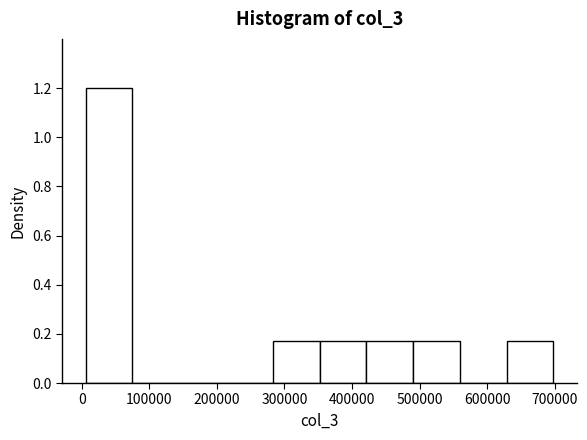

Reading left to right, transcribe this chart: for each bar, give the range it covers on the x-axis and its height. Neither the bar edges nor the heights are printed on the chart, so give them approximately, as read against the axes.

10000 to 80000: 1.20
80000 to 140000: 0
140000 to 210000: 0
210000 to 280000: 0
280000 to 350000: 0.18
350000 to 420000: 0.18
420000 to 490000: 0.18
490000 to 560000: 0.18
560000 to 630000: 0
630000 to 700000: 0.18